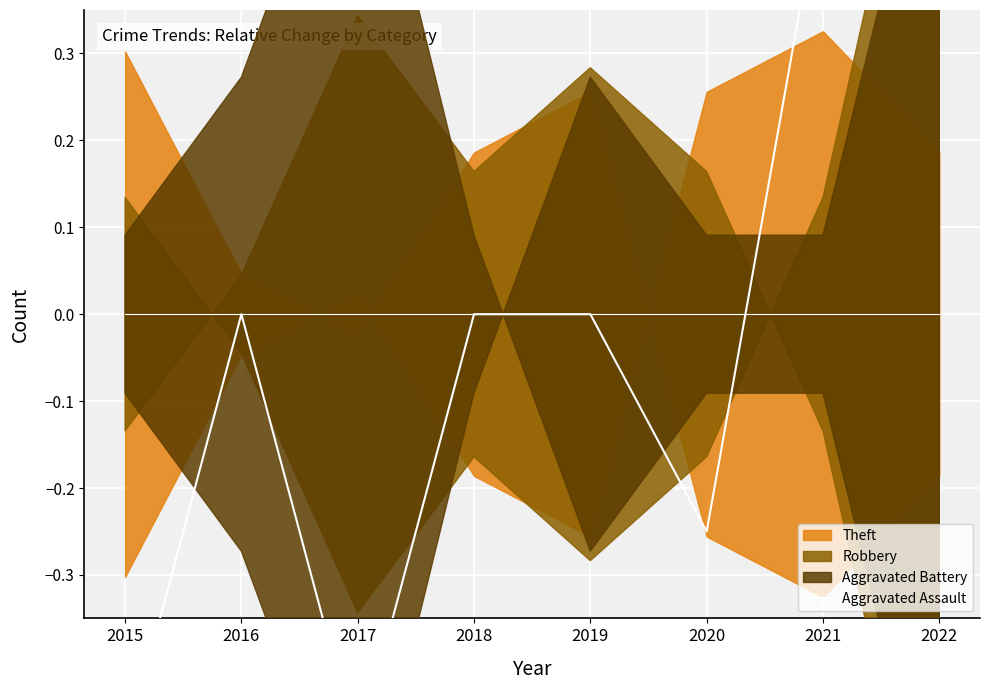

True or false: there are more than 0 points higher than both neighbors.

True